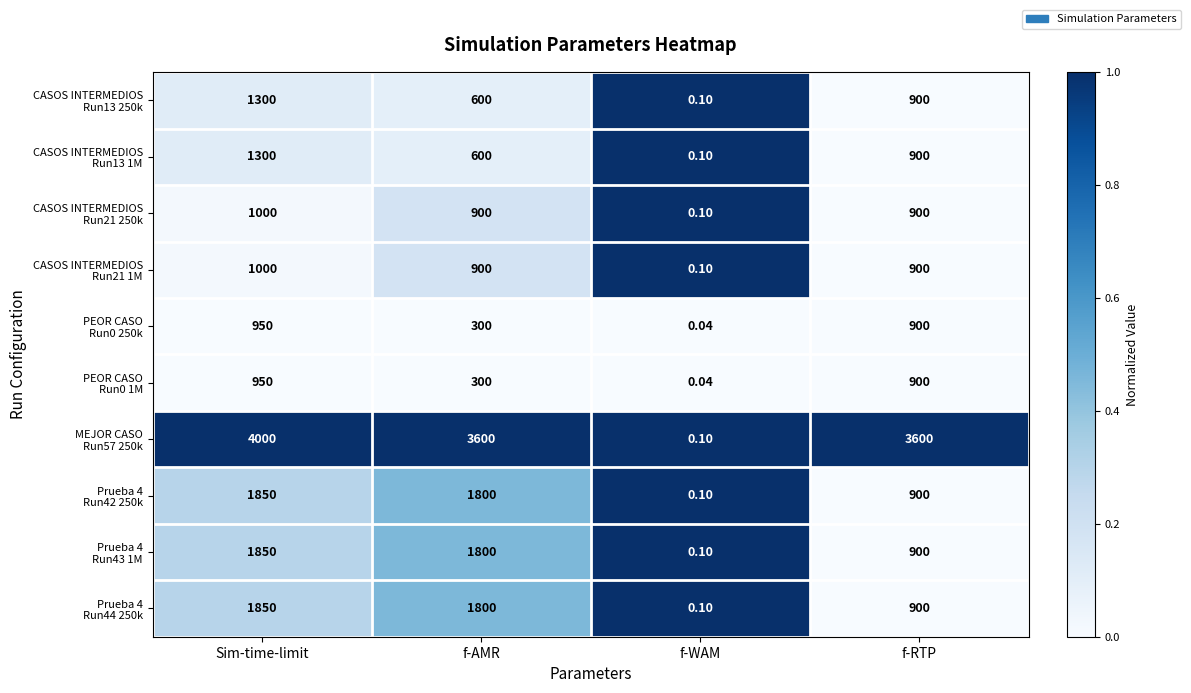

At how many categories does at least one series exceed 0?

4